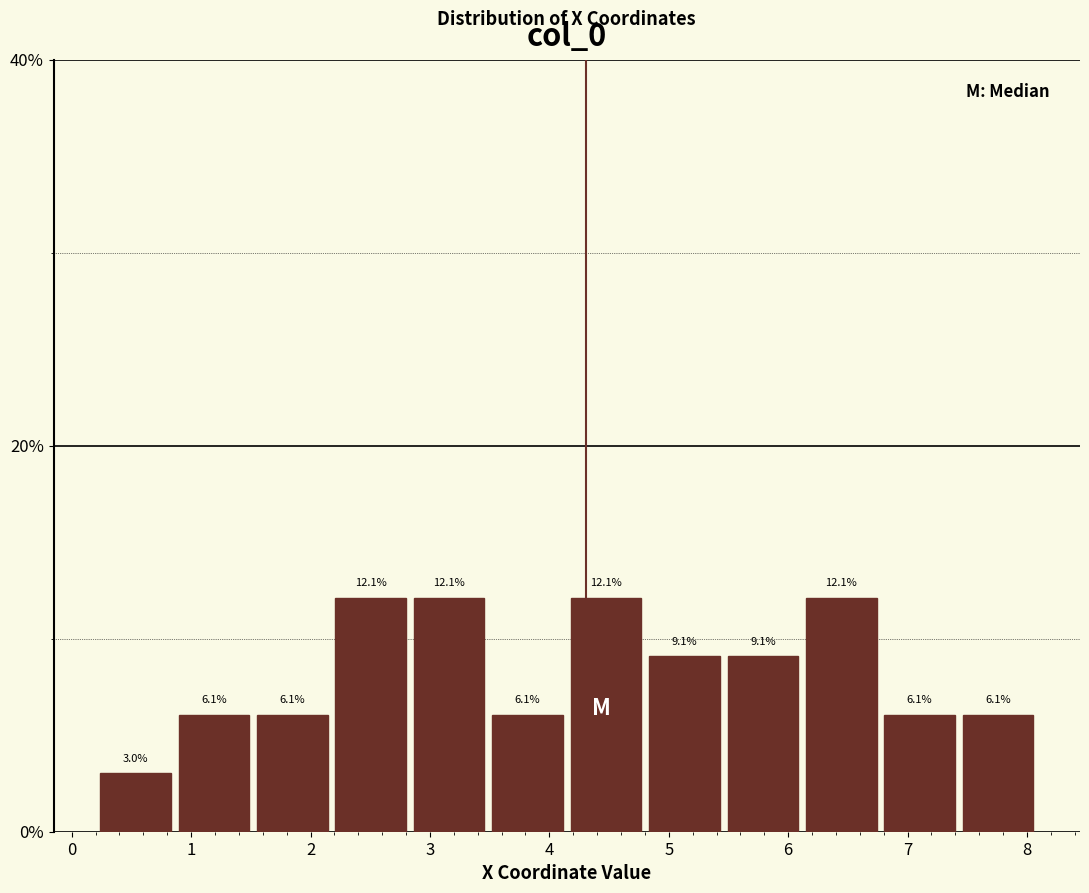

Reading left to right, transcribe this chart: for each bar, give the range it covers on the x-axis and its height. The bar edges are not printed on the chart, so give them approximately, as read against the axis.

0.2 to 0.9: 3.0
0.9 to 1.5: 6.1
1.5 to 2.2: 6.1
2.2 to 2.8: 12.1
2.8 to 3.5: 12.1
3.5 to 4.1: 6.1
4.1 to 4.8: 12.1
4.8 to 5.5: 9.1
5.5 to 6.1: 9.1
6.1 to 6.8: 12.1
6.8 to 7.4: 6.1
7.4 to 8.1: 6.1